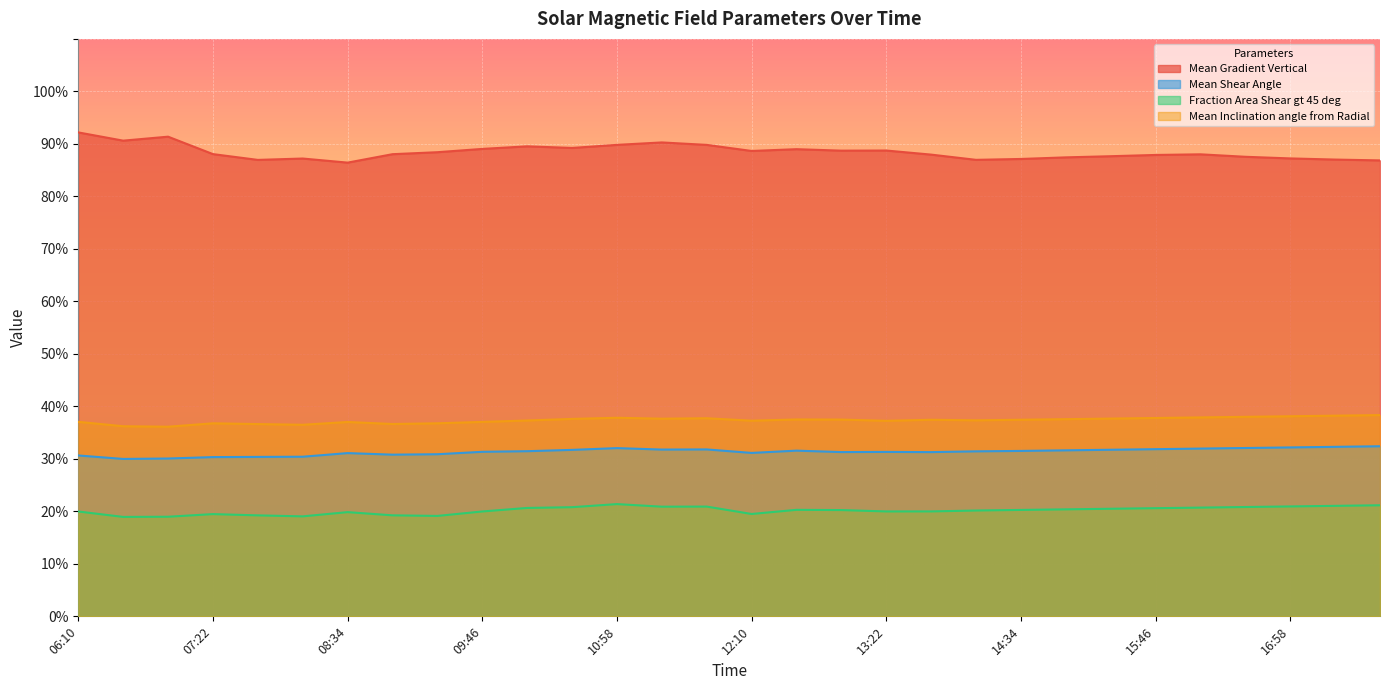

What is the sum of the Mean Shear Angle values at 17:46 and 14:58?

64.0